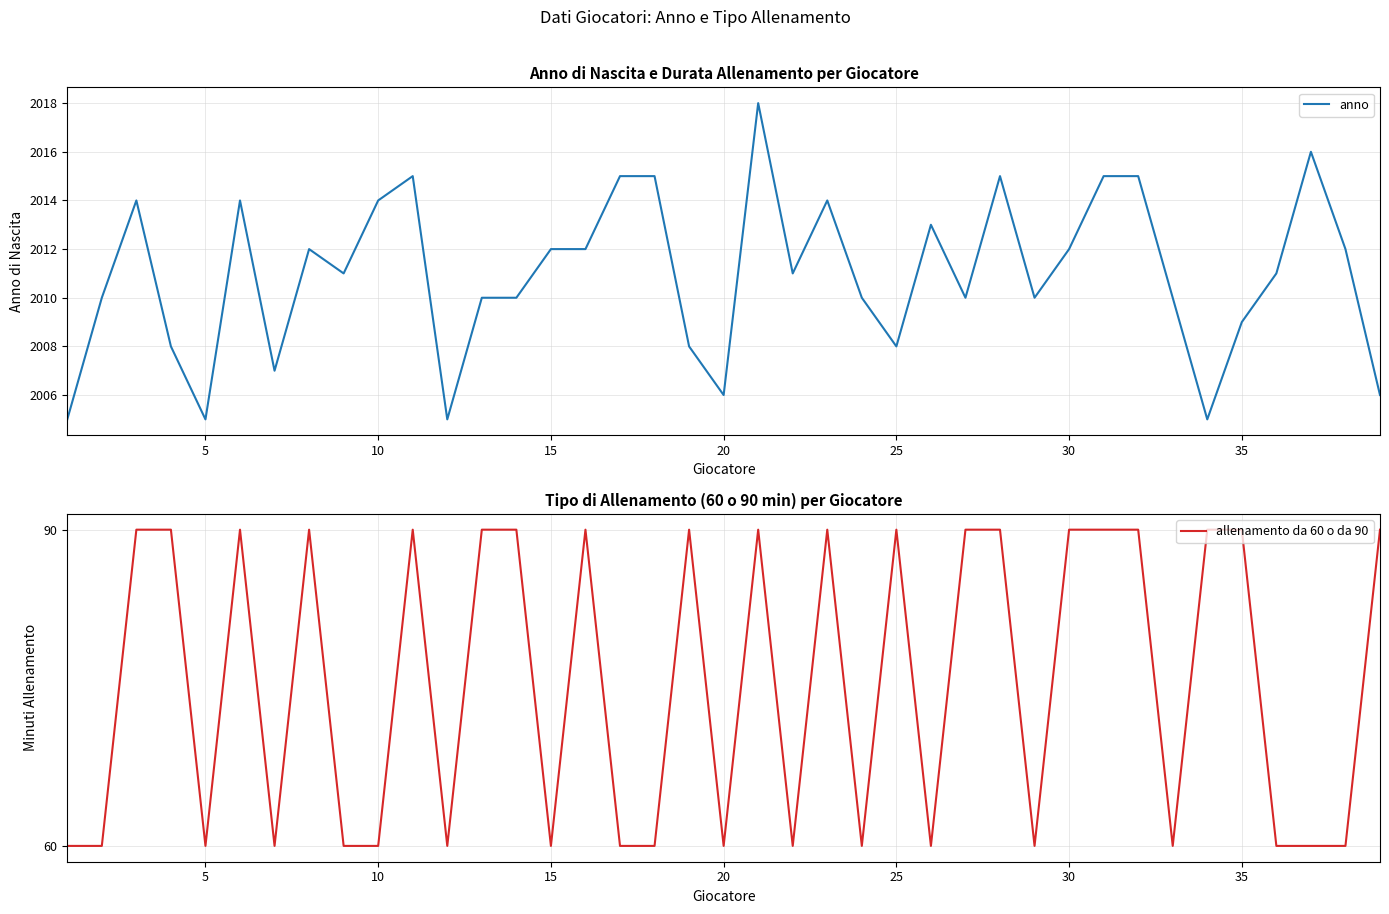

How many data points in allenamento da 60 o da 90 are less than 90?

19